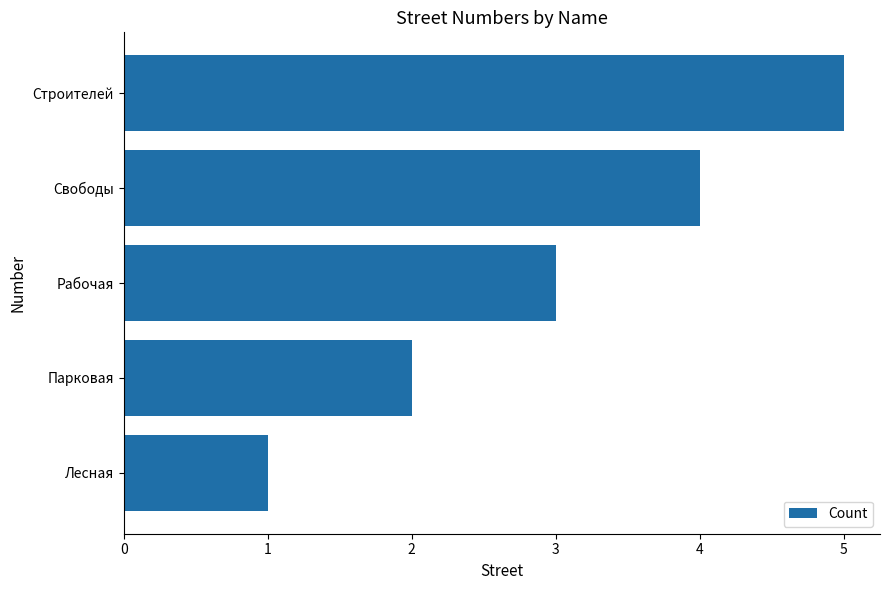

Count the values in the range 2 to 4.

3